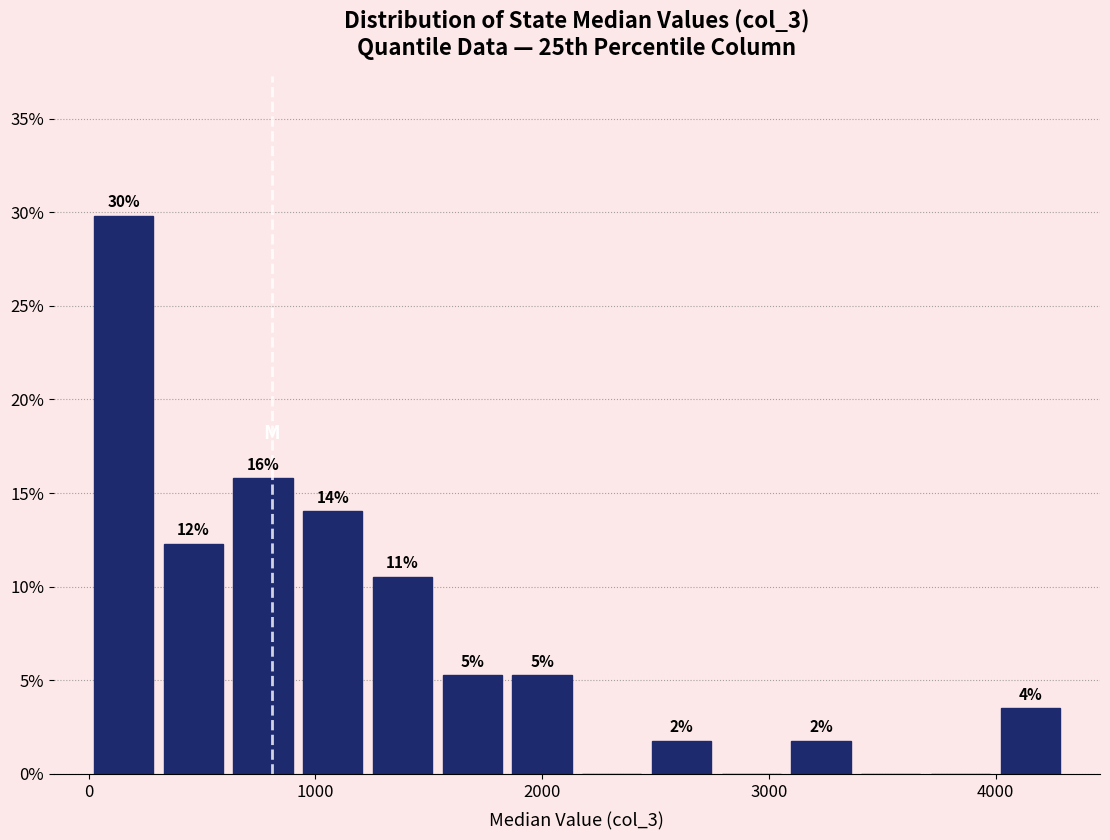

Read against the x-axis, roughly where is the centre of the tallest bar?

200